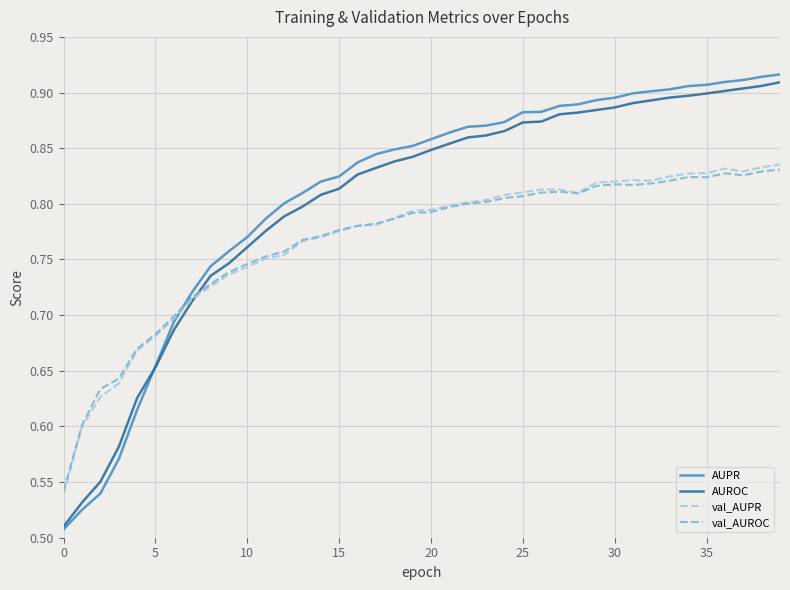

Which series has the largest range (max minus min)?

AUPR